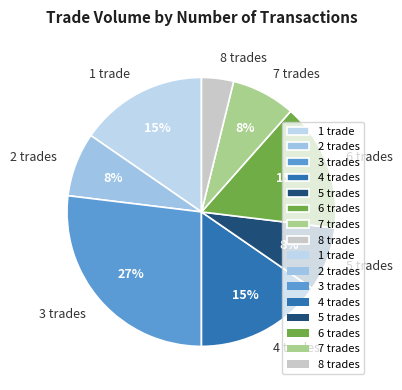

What is the ratio of the value at 5 trades to the value at 7 trades?

1.0